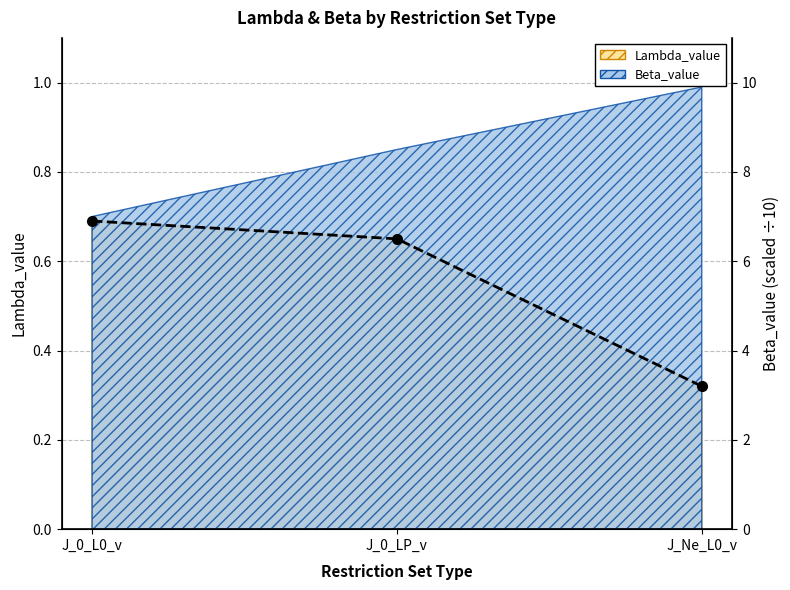

What position from the left is J_0_L0_v?

1